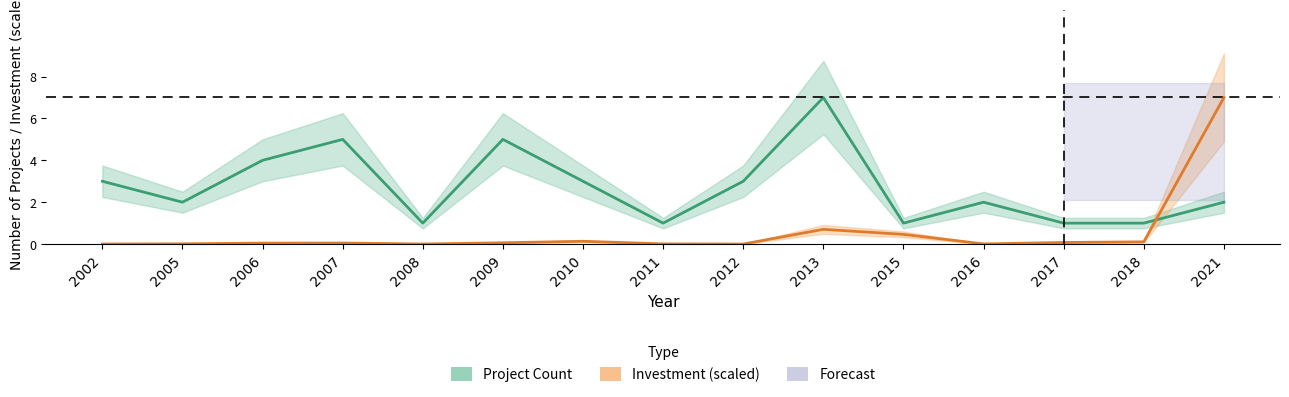

What is the maximum value for Investment (scaled)?

7.0